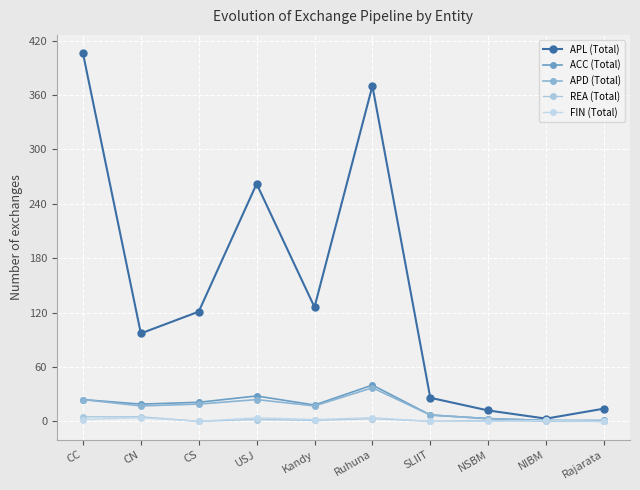

True or false: APL (Total) and FIN (Total) intersect in this chart.

False